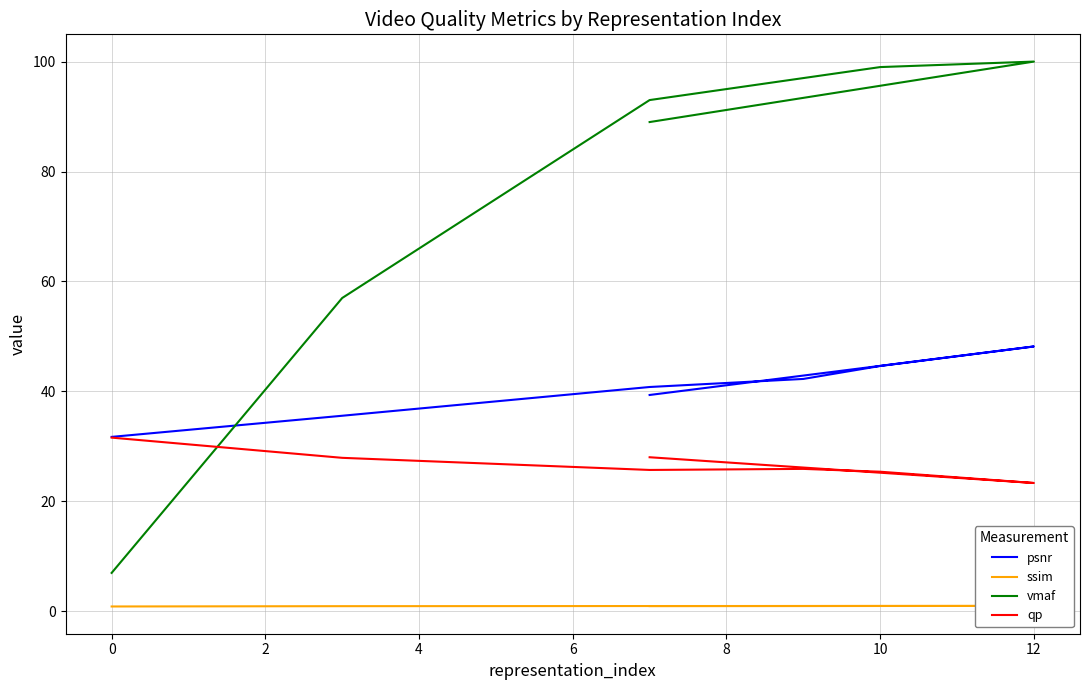

The value of psnr at 0 is 51.5. True or false?

False